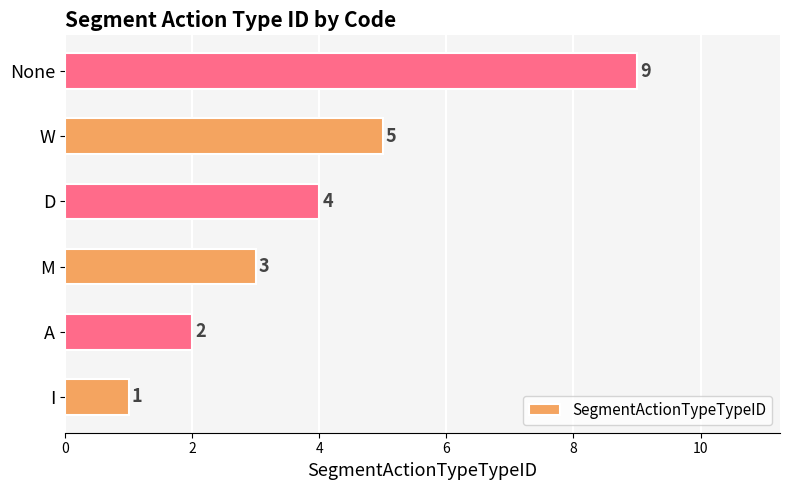

Reading bottom to top, extract all data points from this chart.

I=1	A=2	M=3	D=4	W=5	None=9